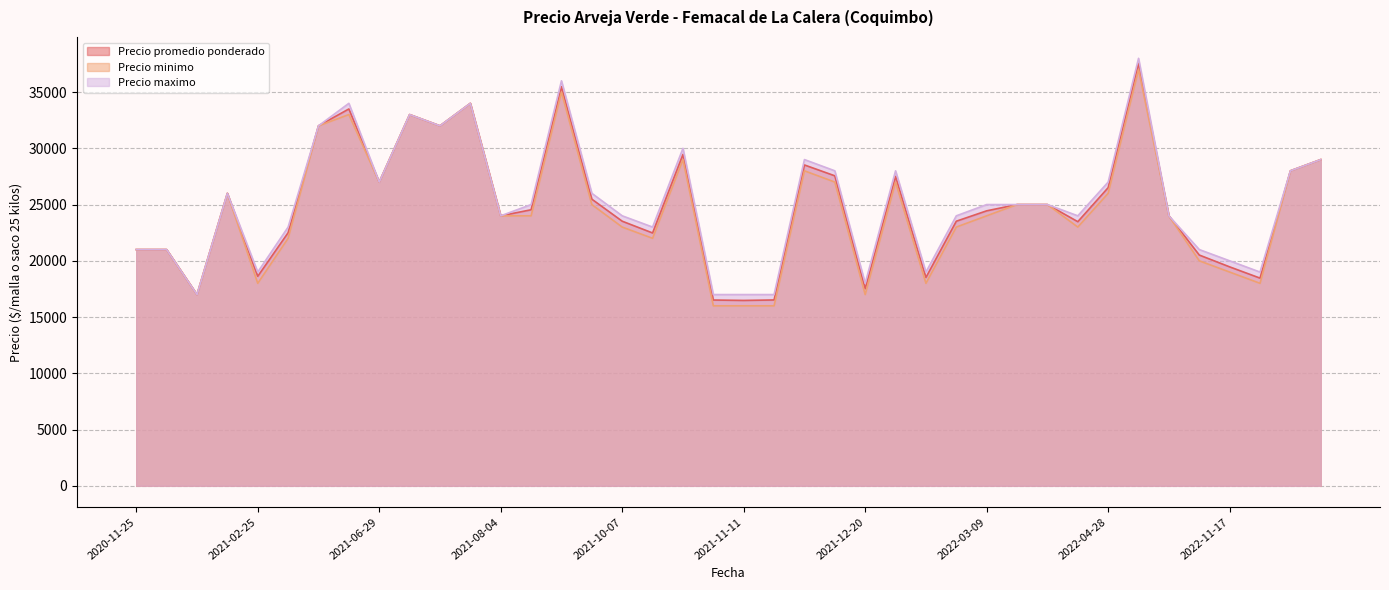

What is the greatest value displayed?

38000